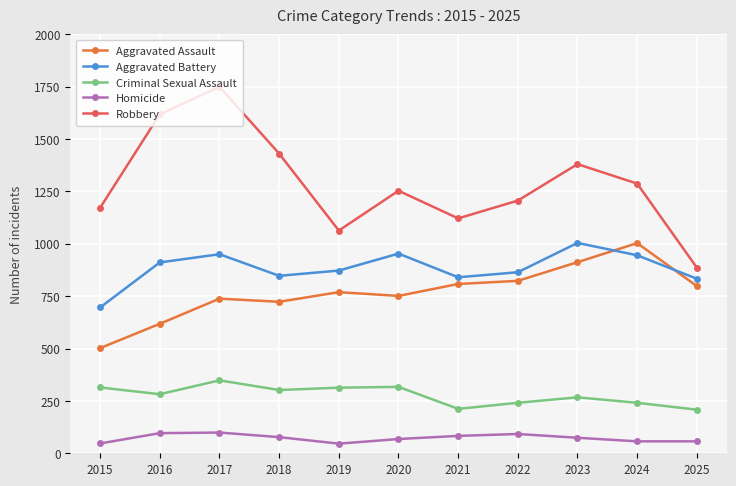

What is the total value across all series at 2022?

3226